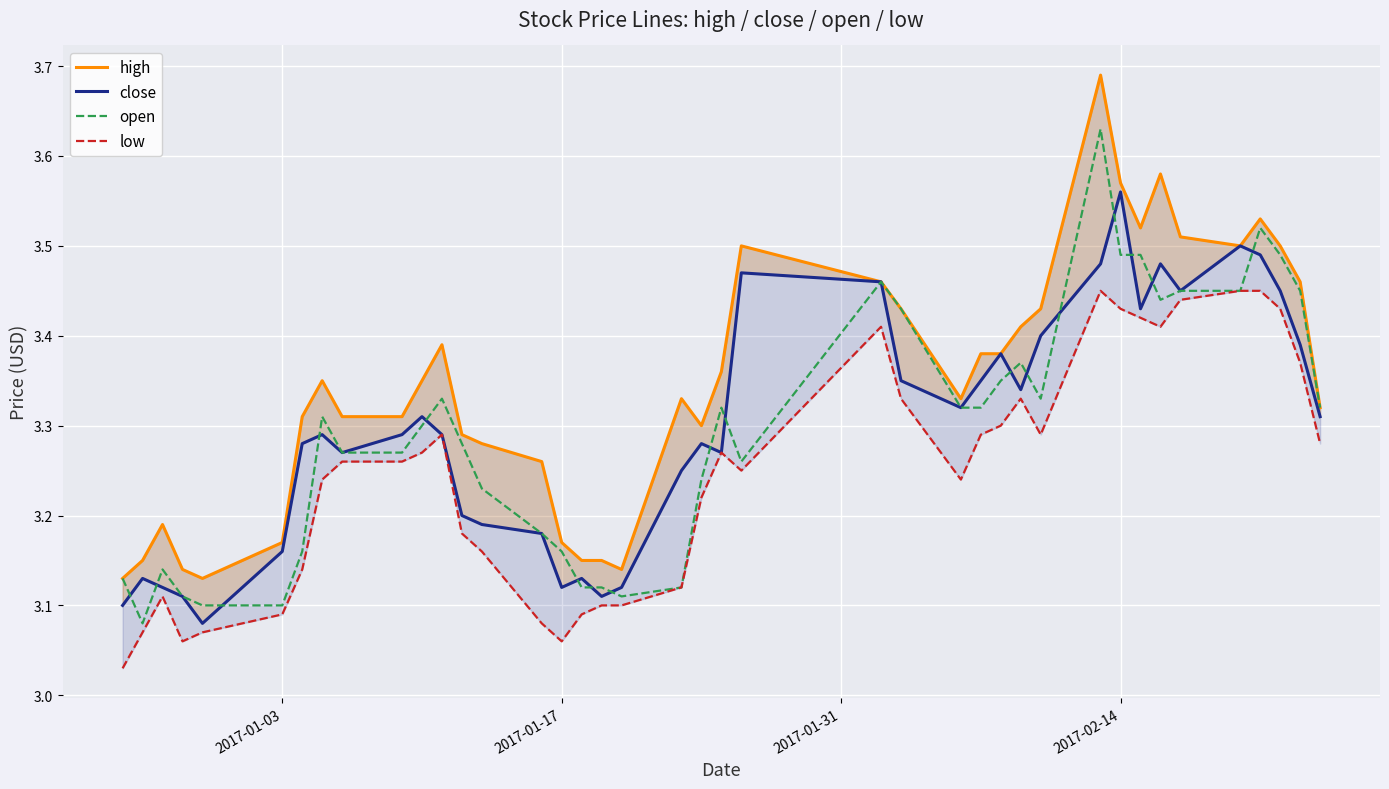

How many distinct data groups are displayed?

4